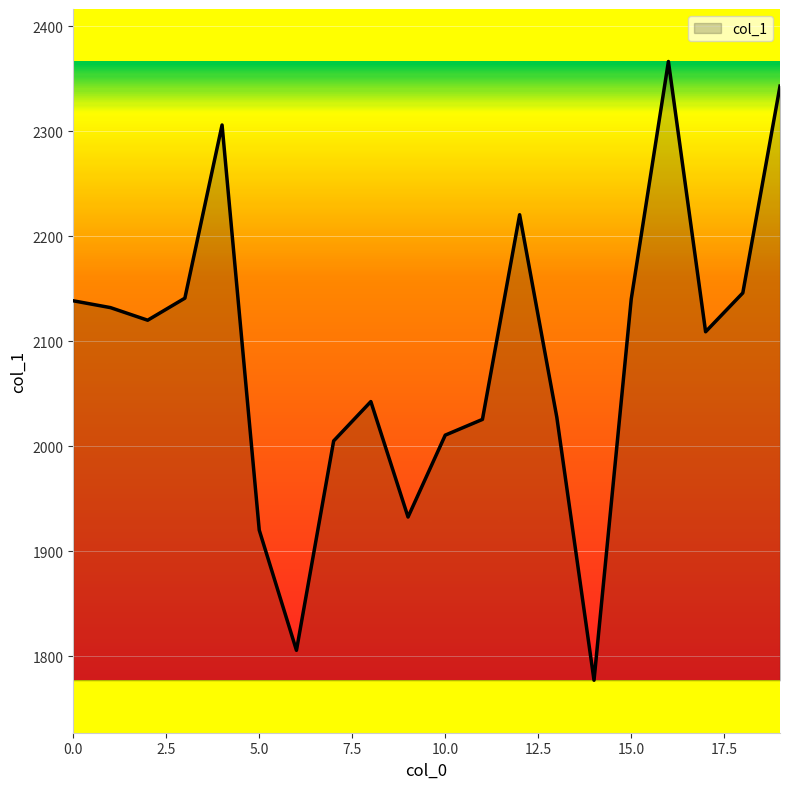

What is the smallest value displayed?

1777.0